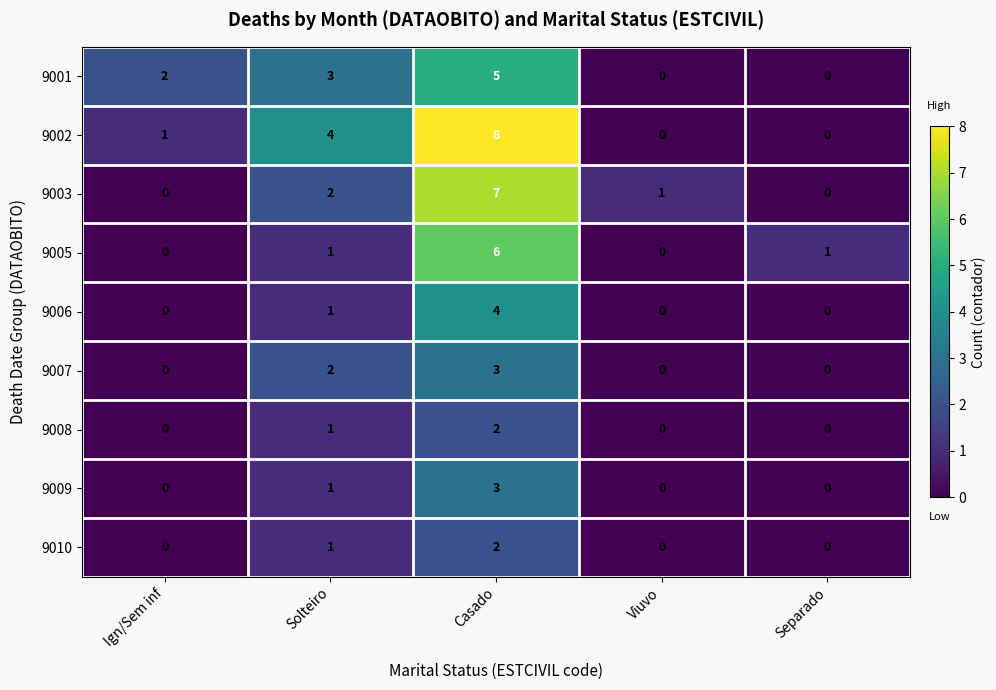

Where is 9002 nearest to the value 4?

Solteiro